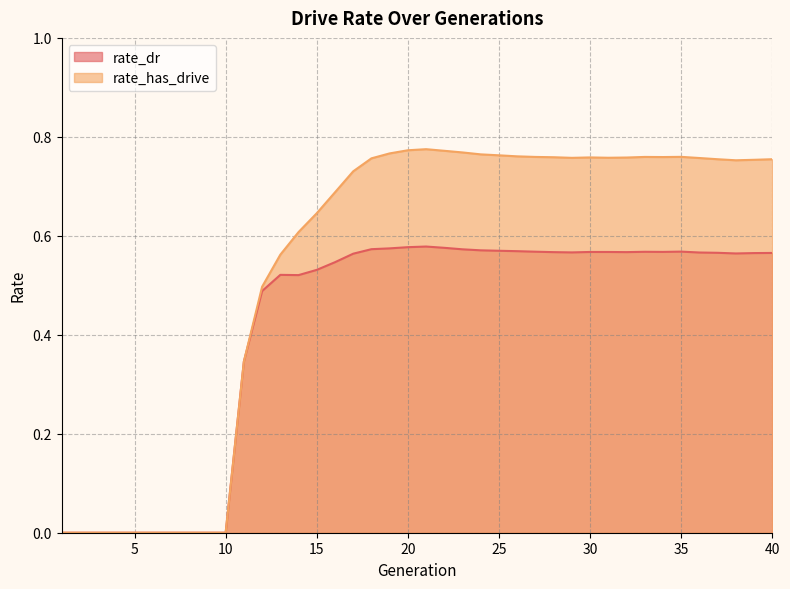

What is the value of the rate_has_drive point at the 19th from the left?

0.8